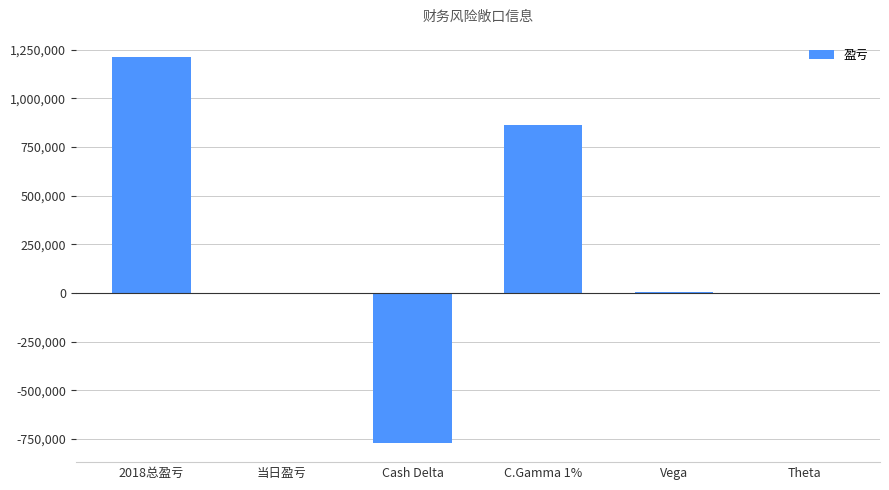

Approximately how many times larger is the value at 2018总盈亏 compared to Vega?

231.6